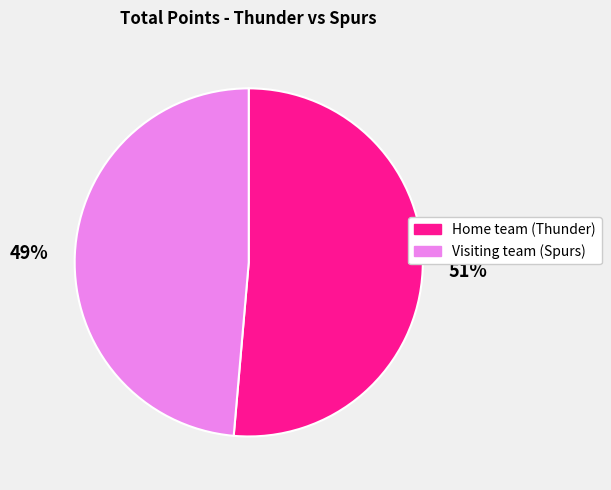

Which slice is the smallest?

Visiting team (Spurs)